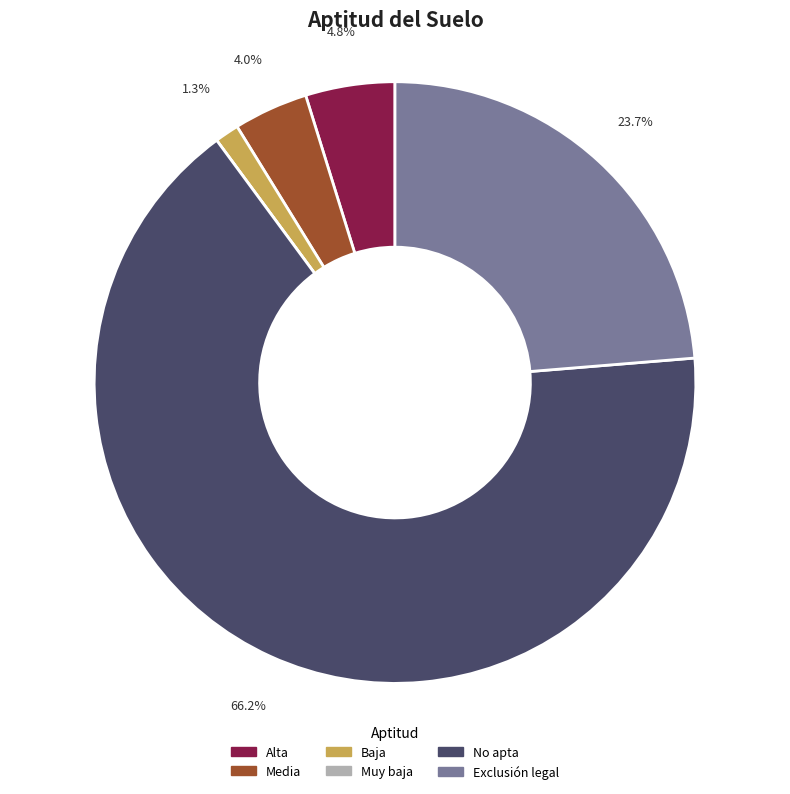

Between Media and Exclusión legal, which is larger?

Exclusión legal